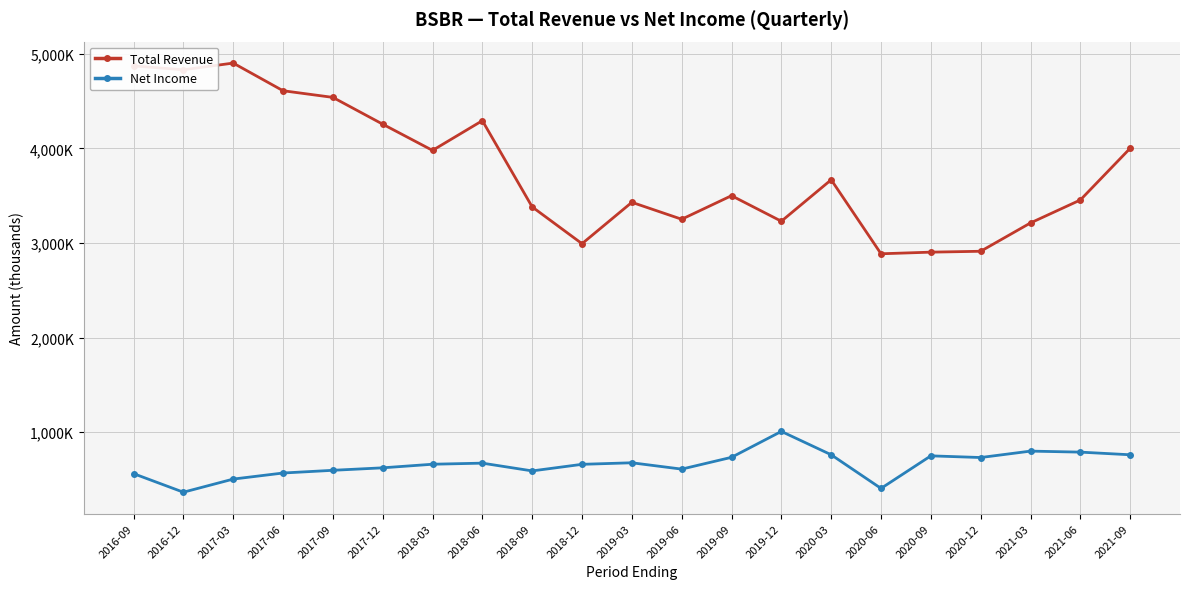

True or false: Total Revenue and Net Income cross at least once.

False